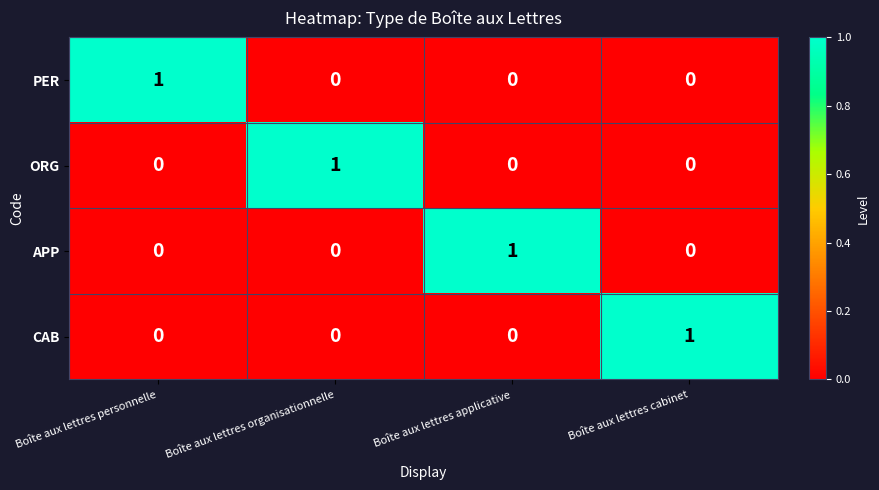

At how many categories does at least one series exceed 0?

4